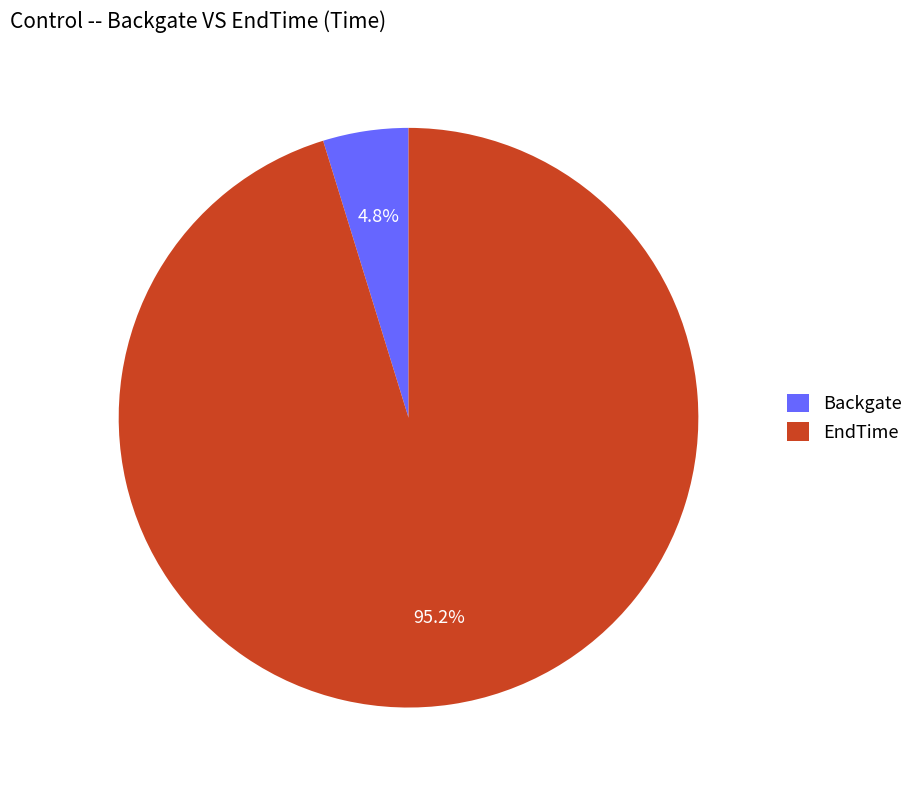

To the nearest percent, what portion does Backgate represent?

5%